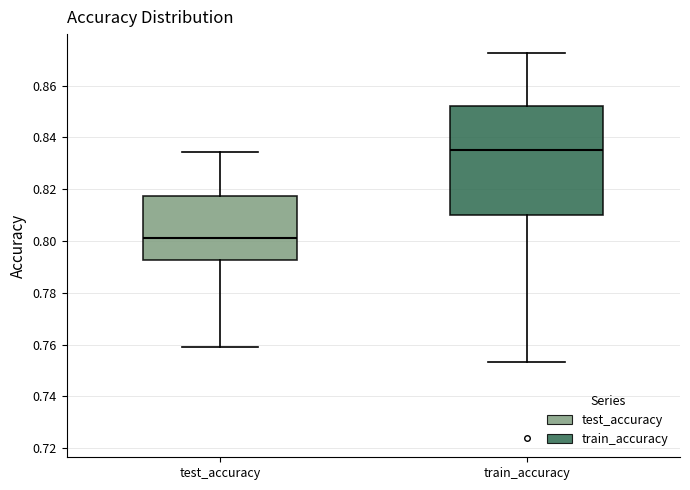

Which box has the highest median line?

train_accuracy